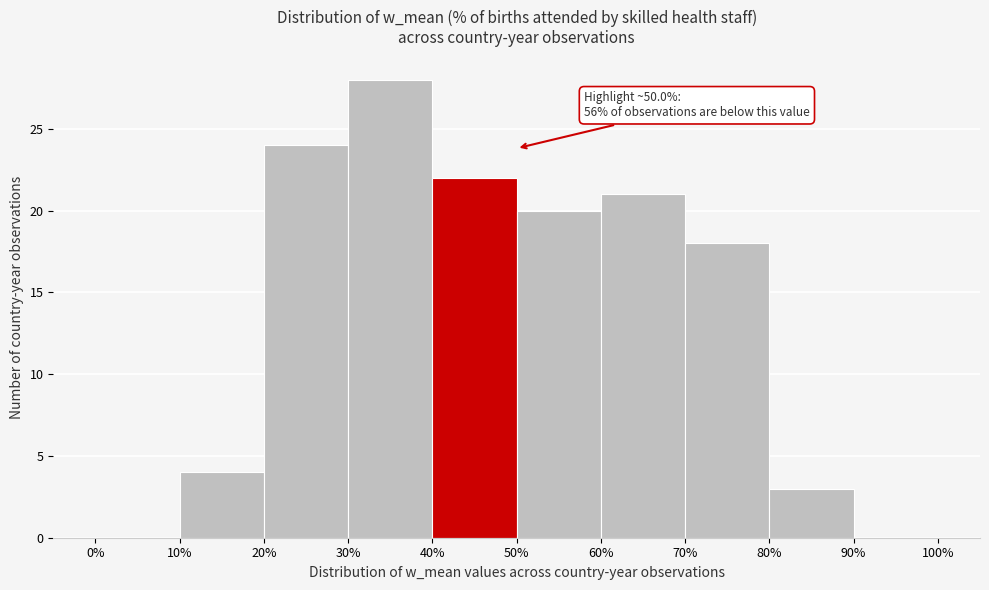

Over which range of the x-axis is the bar tallest?

30% to 40%